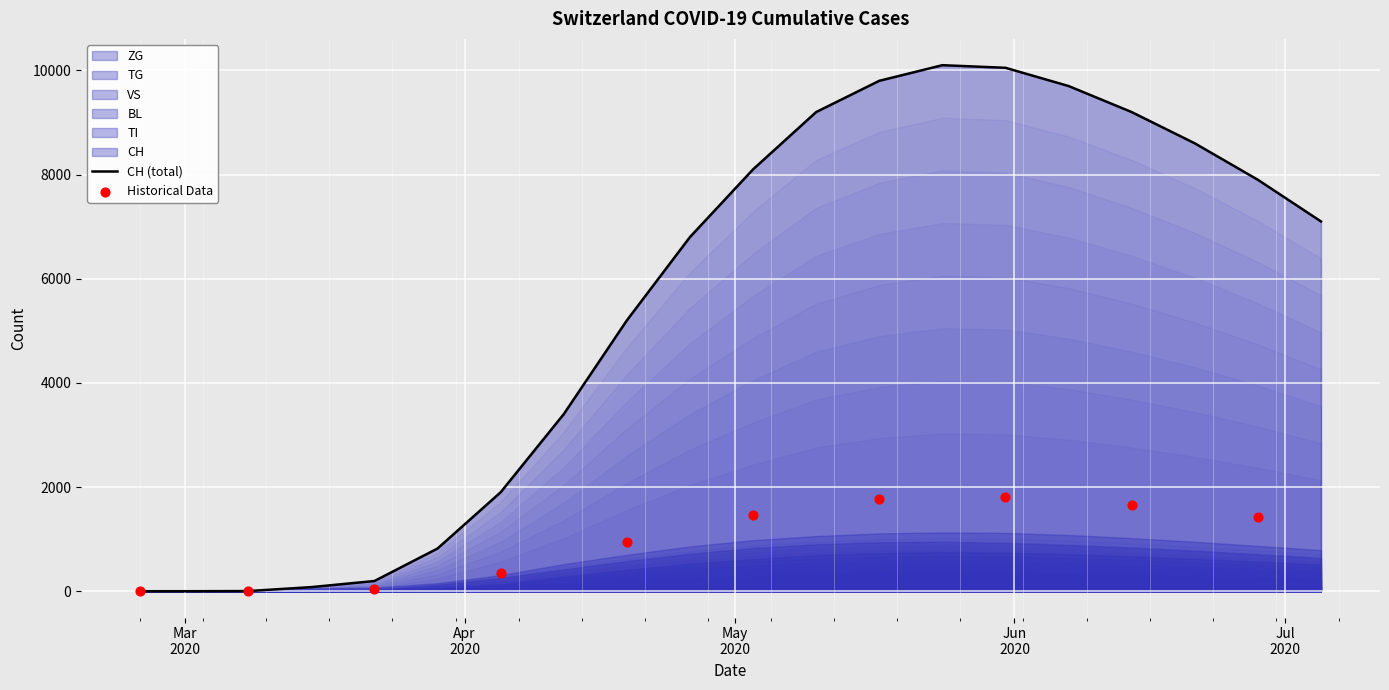

Which series reaches the minimum Y coordinate?

CH